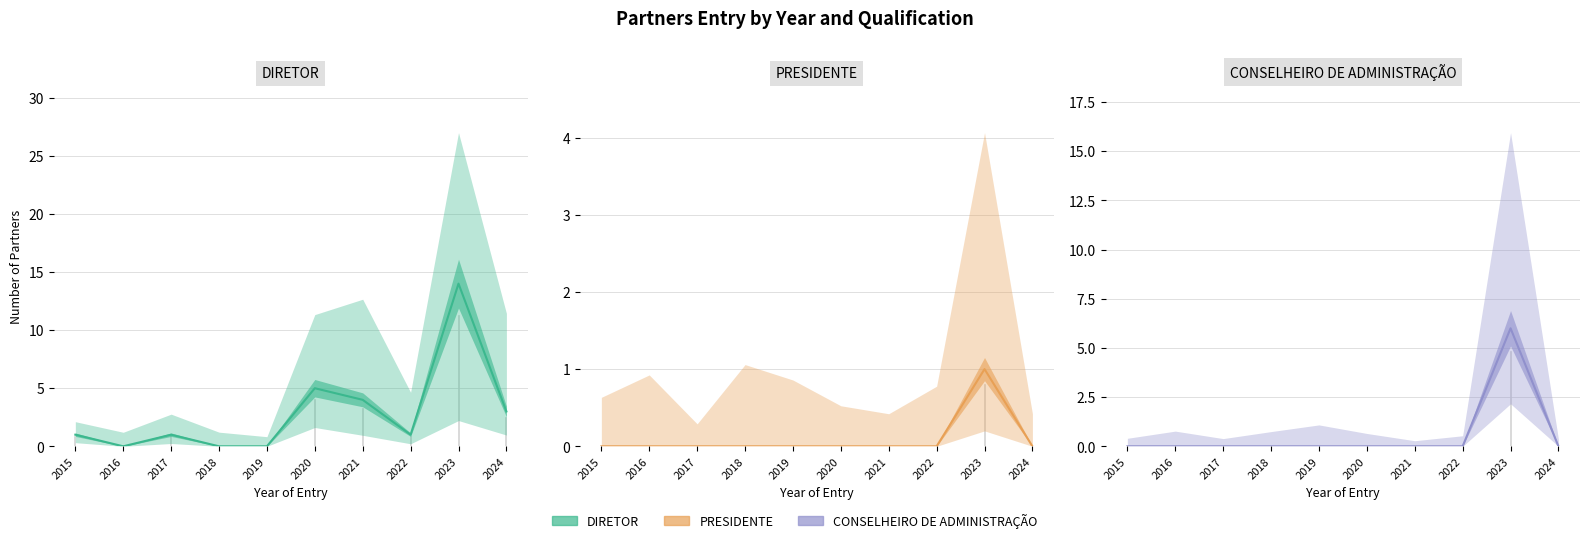

How many lines are shown in the chart?

3